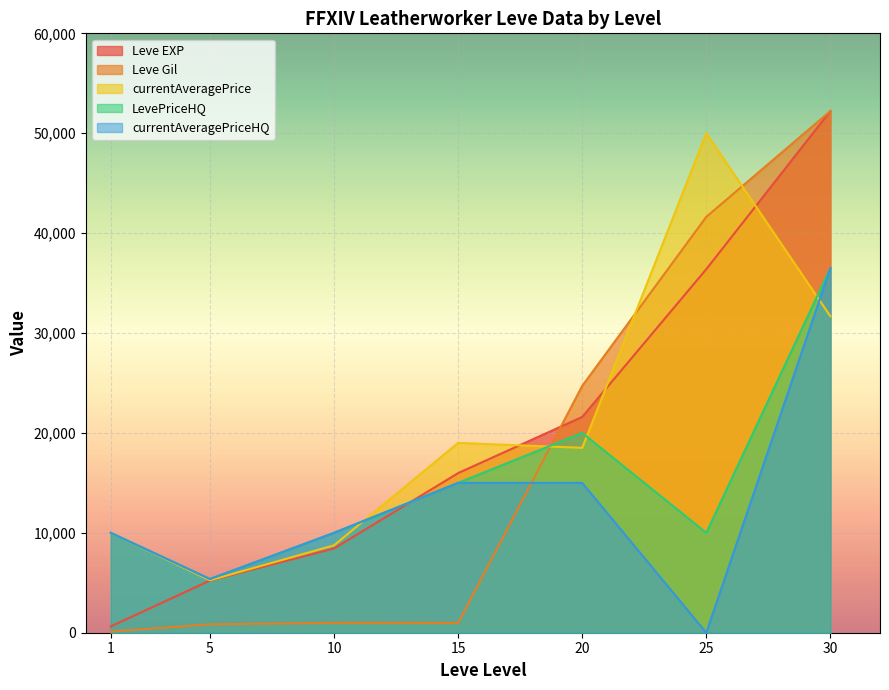

Reading left to right, transcribe all the data shown in this chart.

Leve EXP: 630	5220	8430	15980	21600	36390	52220
Leve Gil: 112	840	990	980	24710	41630	52220
currentAveragePrice: 9999	5250	8749	19003	18508	50000	31677
LevePriceHQ: 9999	5375	9999	15000	20000	10000	36500
currentAveragePriceHQ: 9999	5375	9999	15000	15000	0	36500